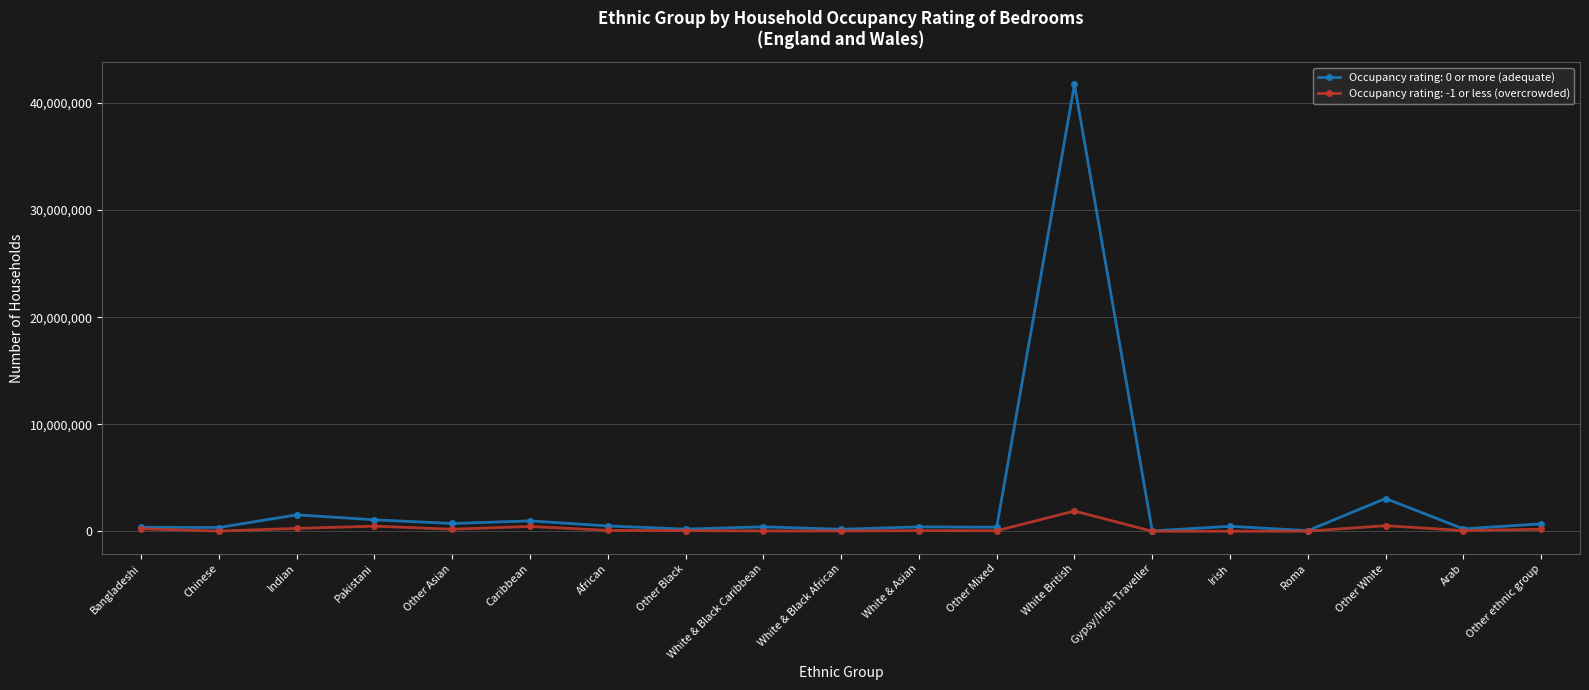

Rank the series by their maximum value, from lowest to highest.

Occupancy rating: -1 or less (overcrowded), Occupancy rating: 0 or more (adequate)